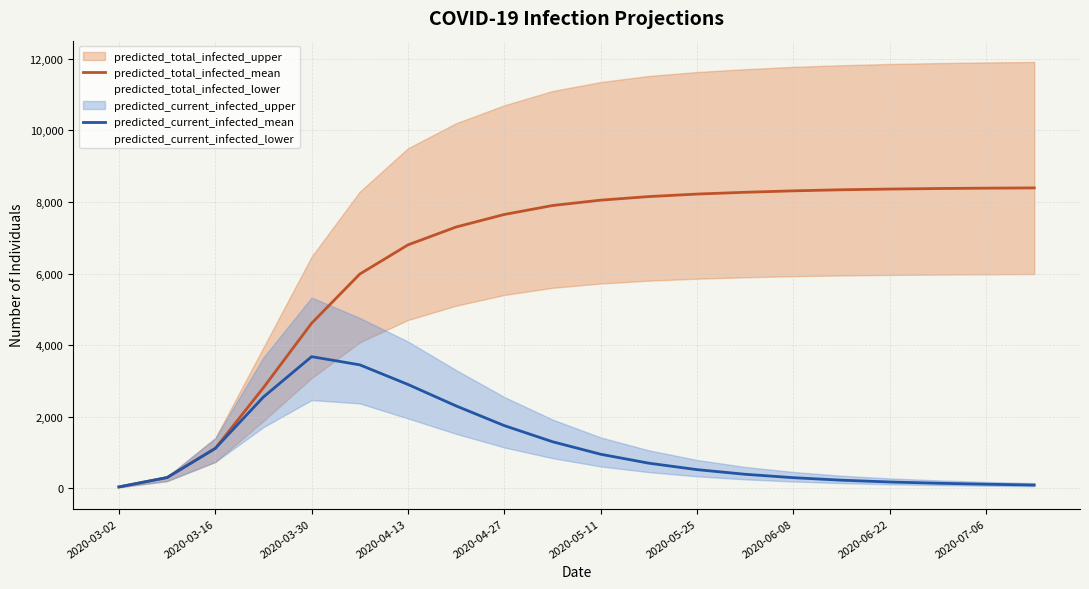

Which category has the lowest value in the predicted_current_infected_mean series?

2020-03-02